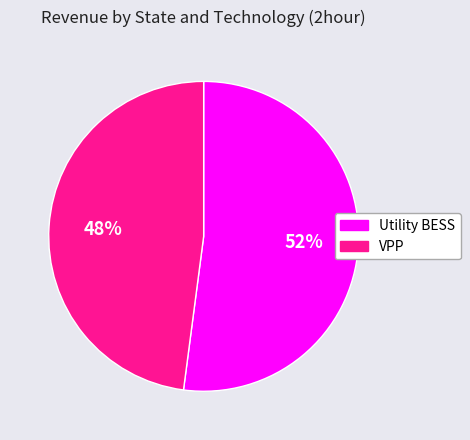

Is there a majority slice in this chart?

Yes